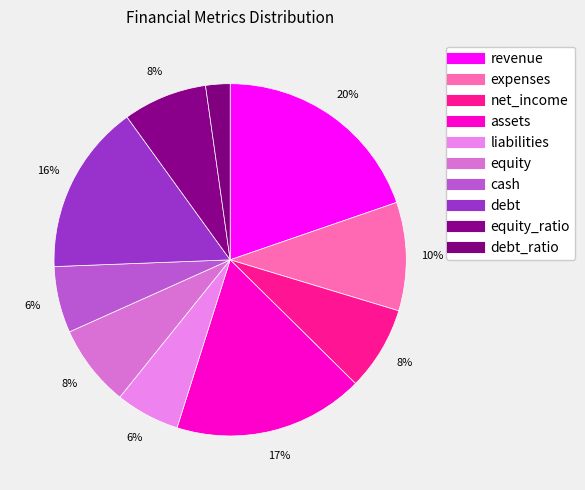

How many slices are in this pie chart?

10